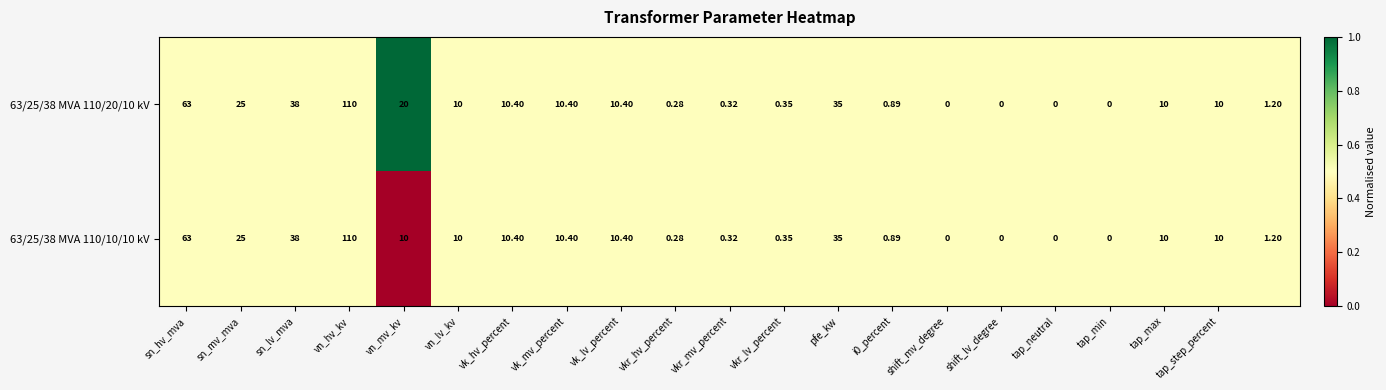

At which category is the sum across all series the highest?

vn_hv_kv